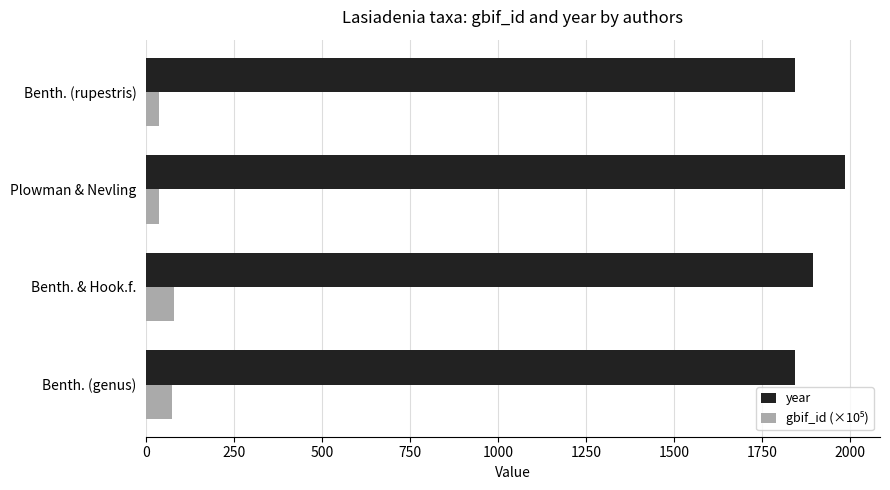

Which category has the highest value across all series?

Plowman & Nevling